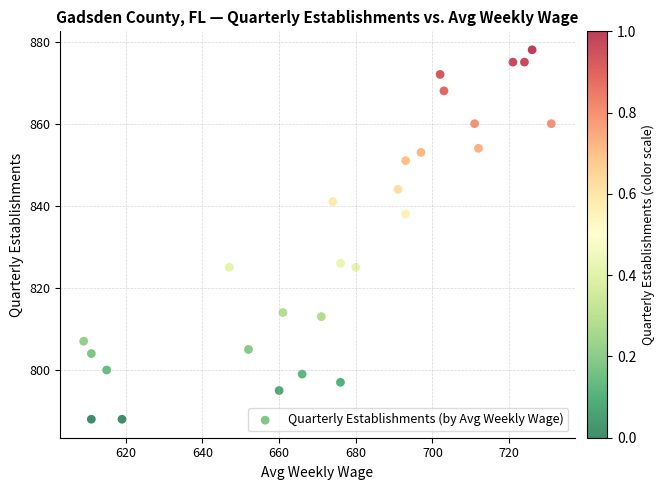

What Y value in the scatter plot is closest to 833?

838